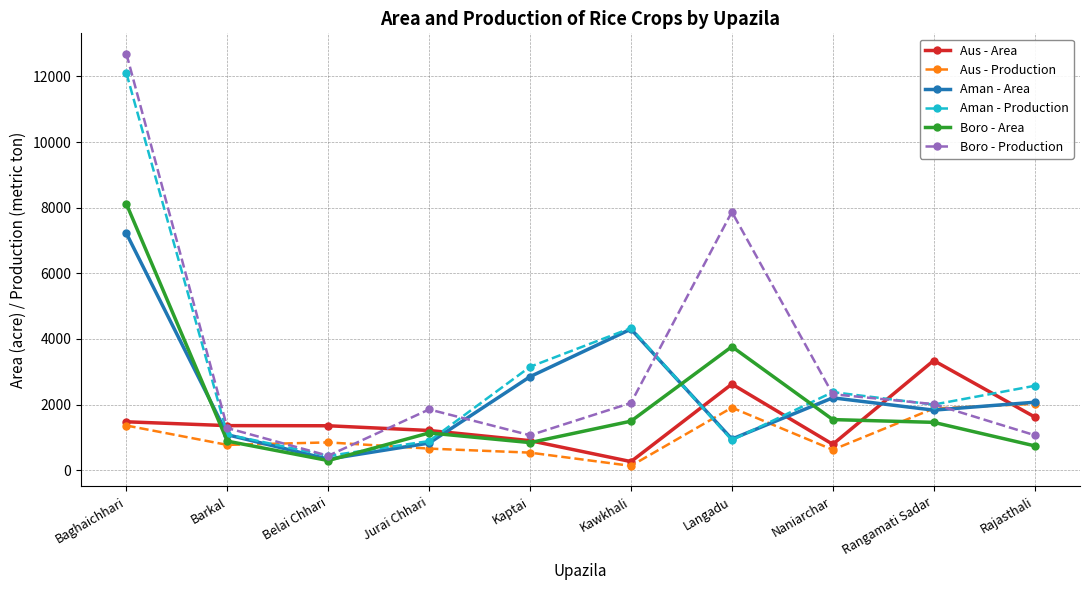

Which series has the widest spread of values?

Boro - Production